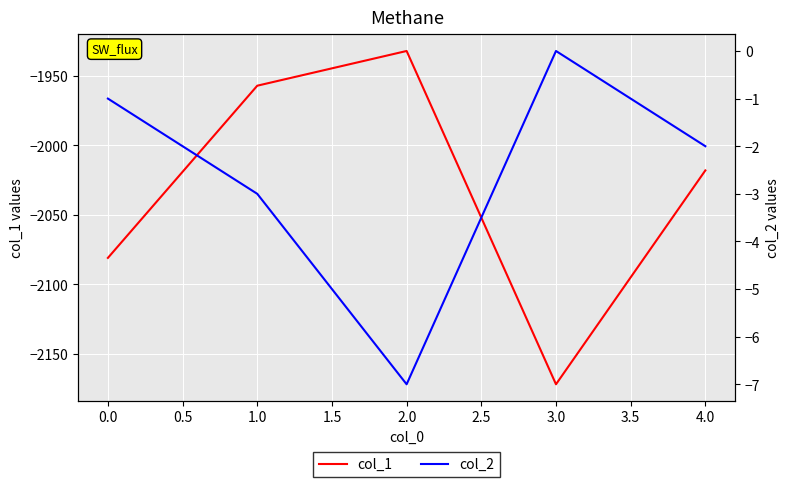

Is this an area chart (filled region under the line)?

No